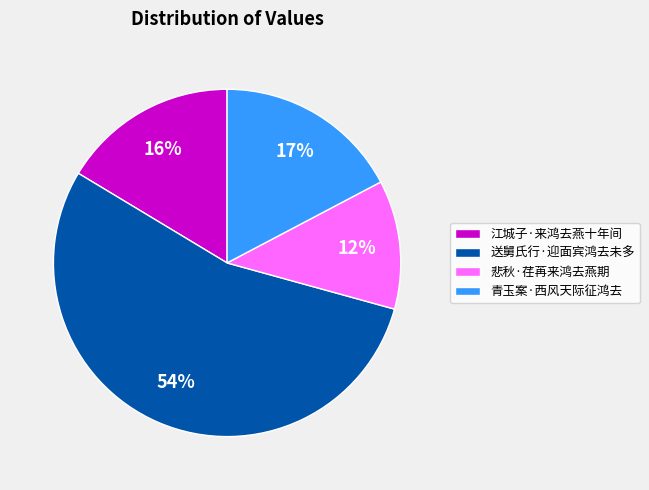

Which slice is the smallest?

悲秋·荏苒来鸿去燕期